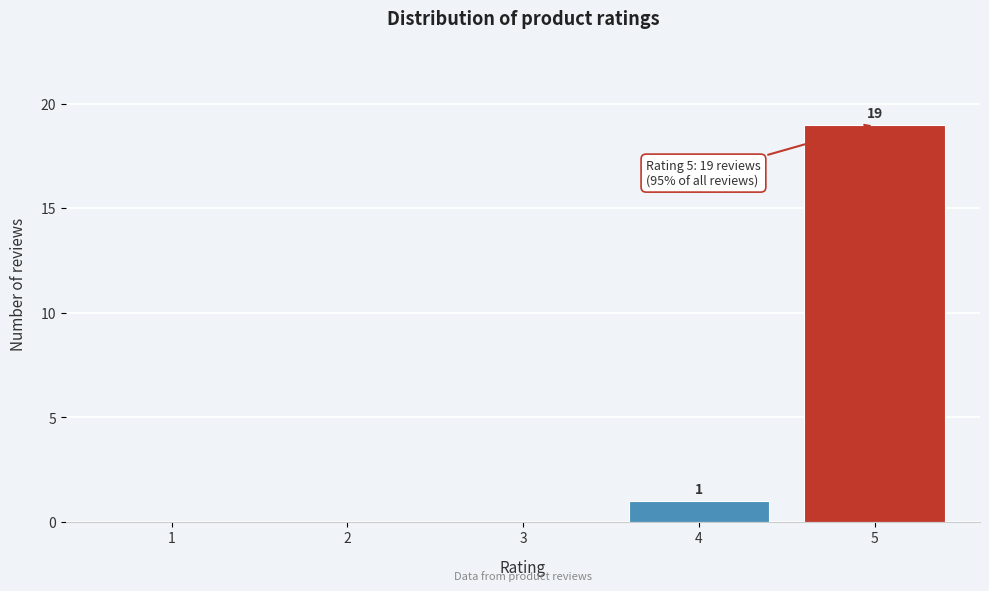

Reading left to right, transcribe all the data shown in this chart.

1=0	2=0	3=0	4=1	5=19